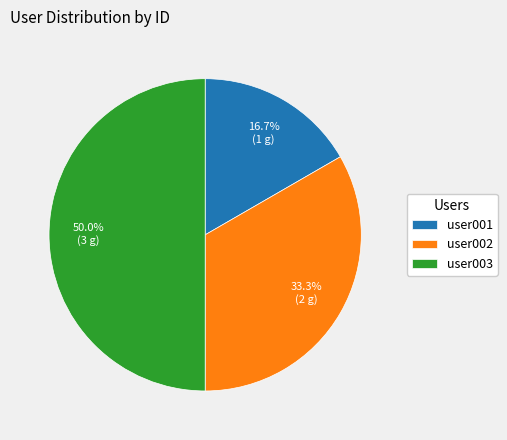

What percentage is the user003 slice, to the nearest percent?

50%